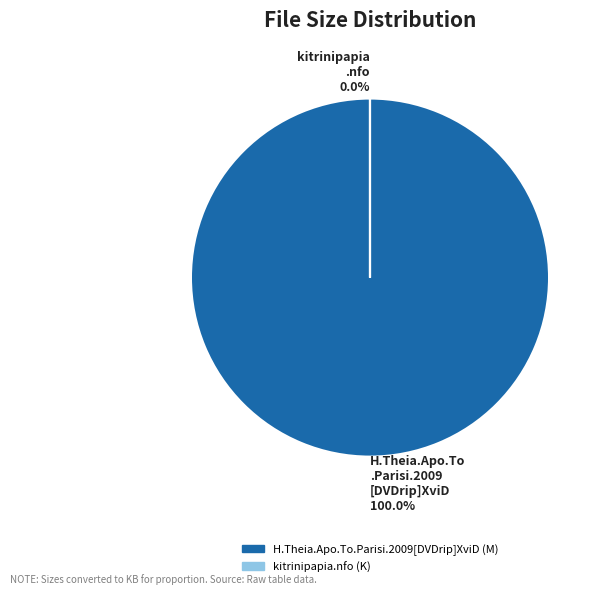

What is the largest slice in the pie chart?

H.Theia.Apo.To.Parisi.2009[DVDrip]XviD